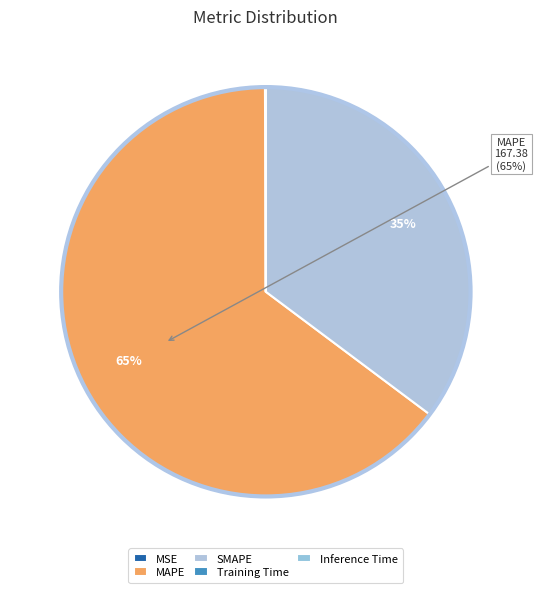

Which category has the smallest portion of the pie?

Inference Time